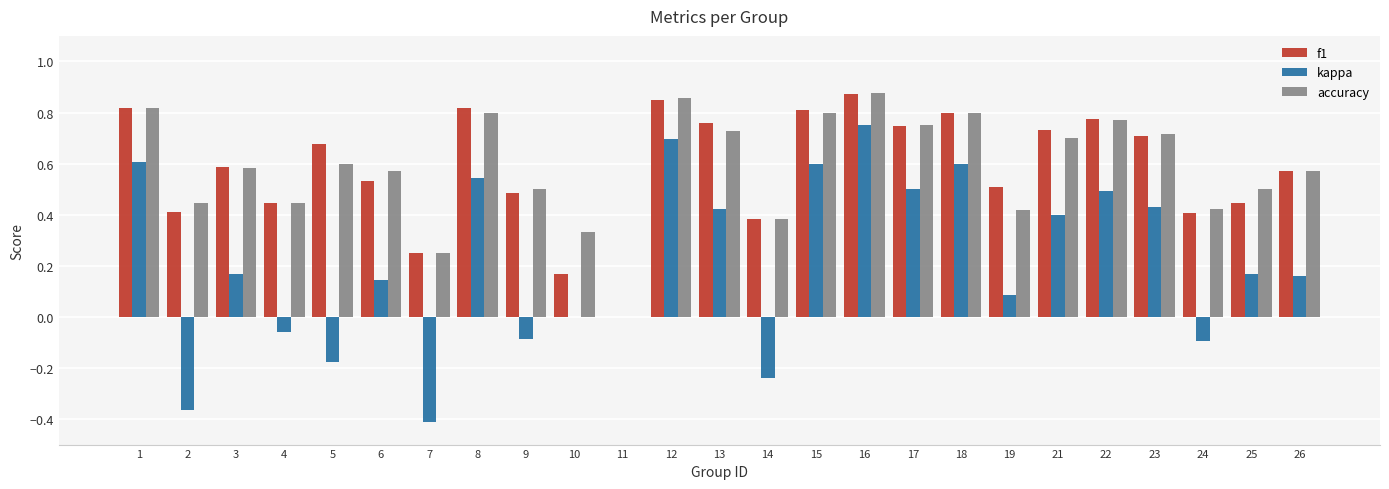

The f1 series shows 0.6 at 3. True or false?

True